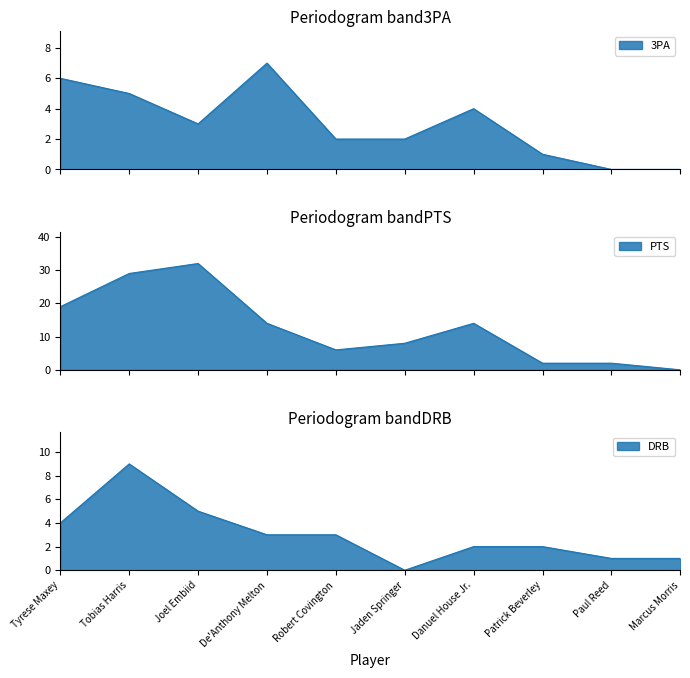

The PTS series shows 14 at Danuel House Jr.. True or false?

True